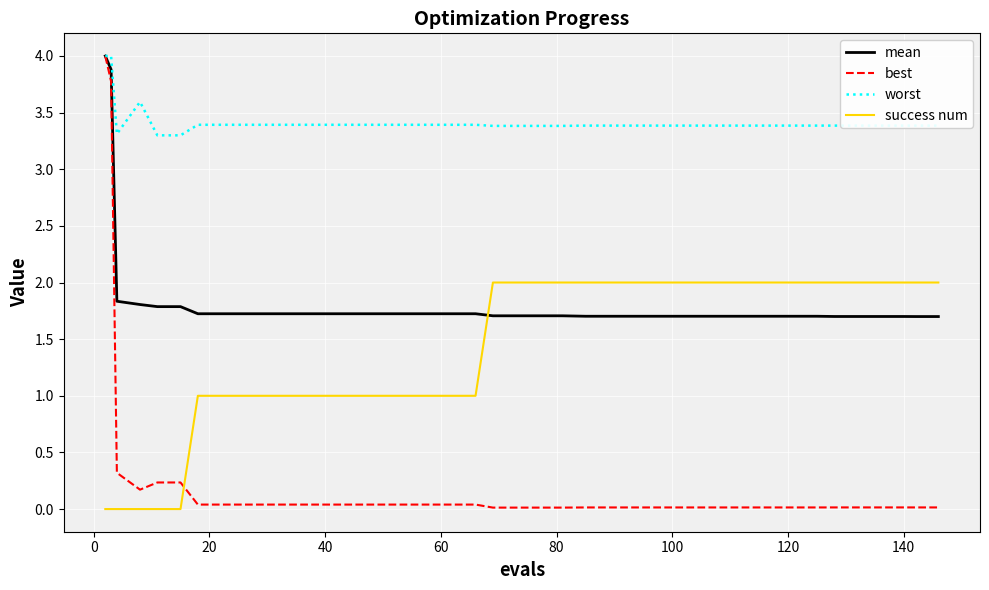

After their last crossing, which series has the higher values: success num or best?

success num